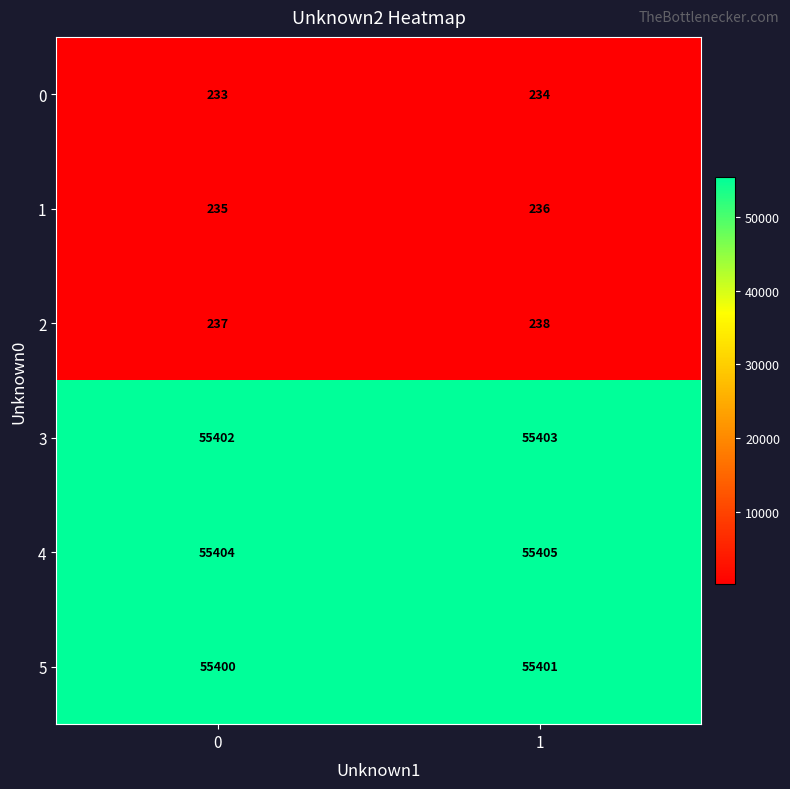

What is the approximate value of 5 at 1?

55401